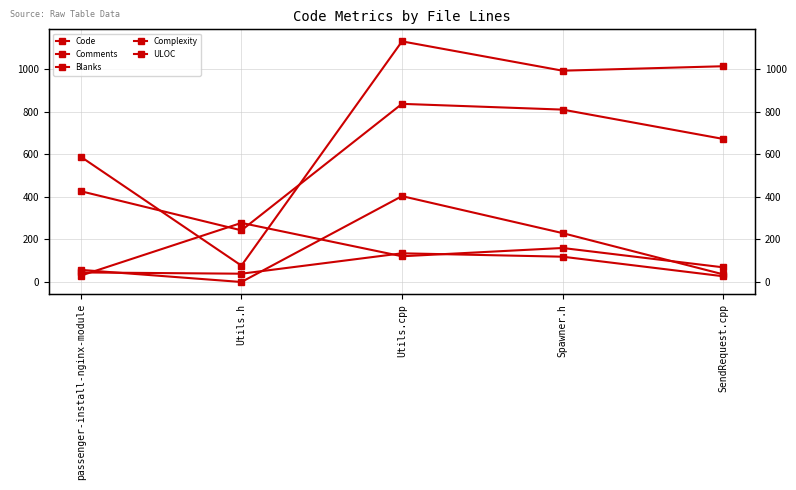

At which label is Complexity closest to 202?

Spawner.h